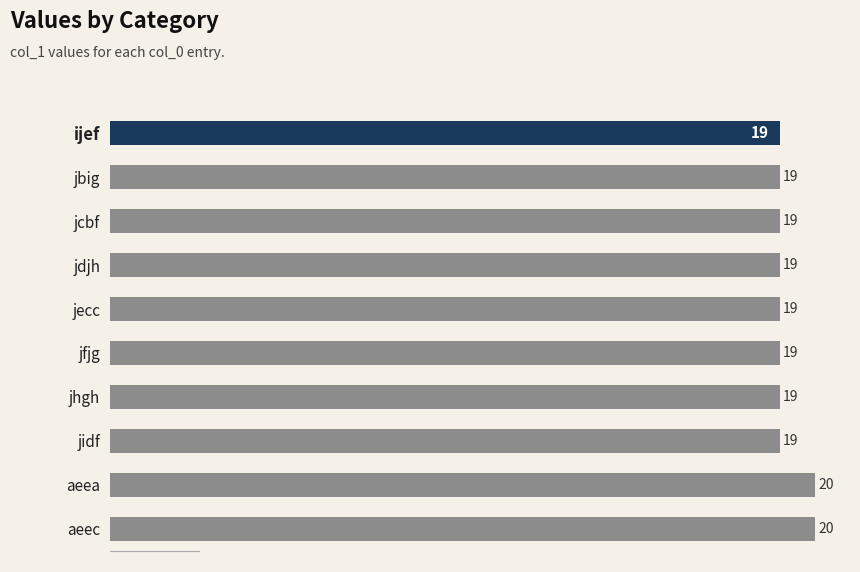

Is it true that the value at jhgh is 19?

True